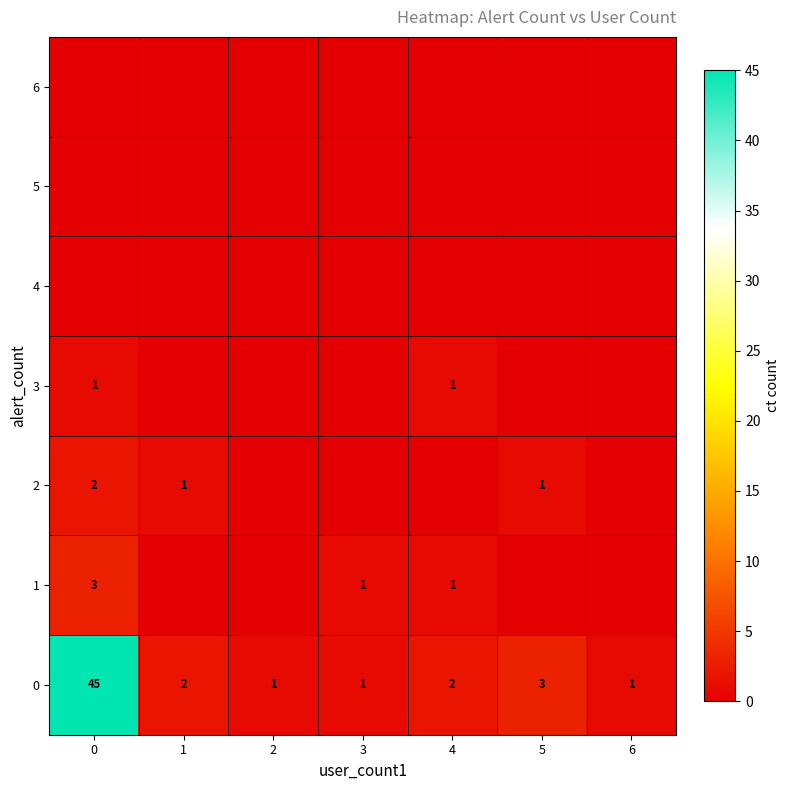

List the labels in order of row_2 value, smallest first.

2, 3, 4, 6, 1, 5, 0